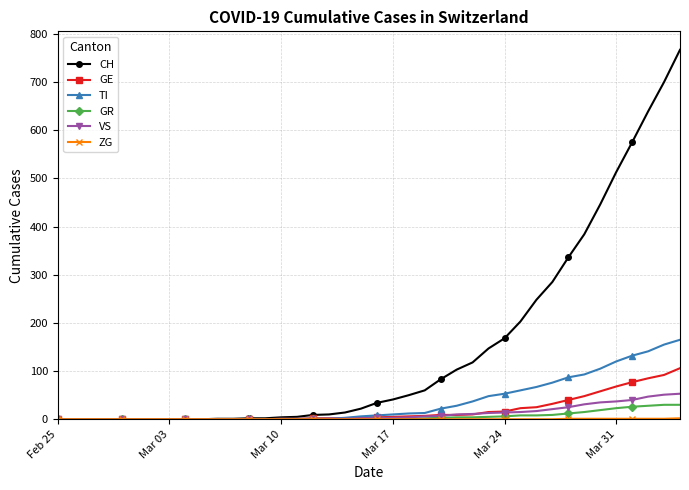

Which series has the widest spread of values?

CH